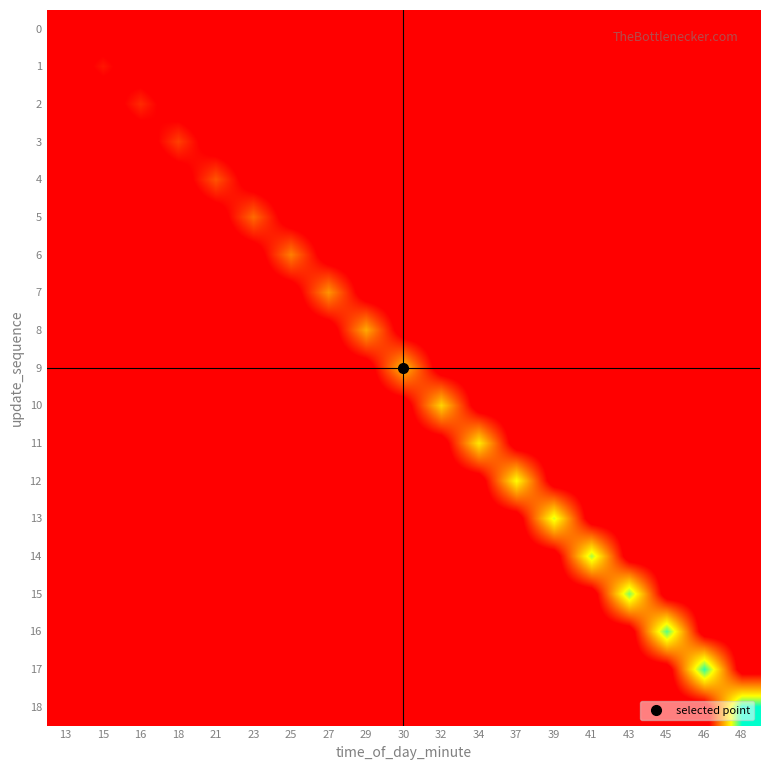

Which category has the lowest value across all series?

15